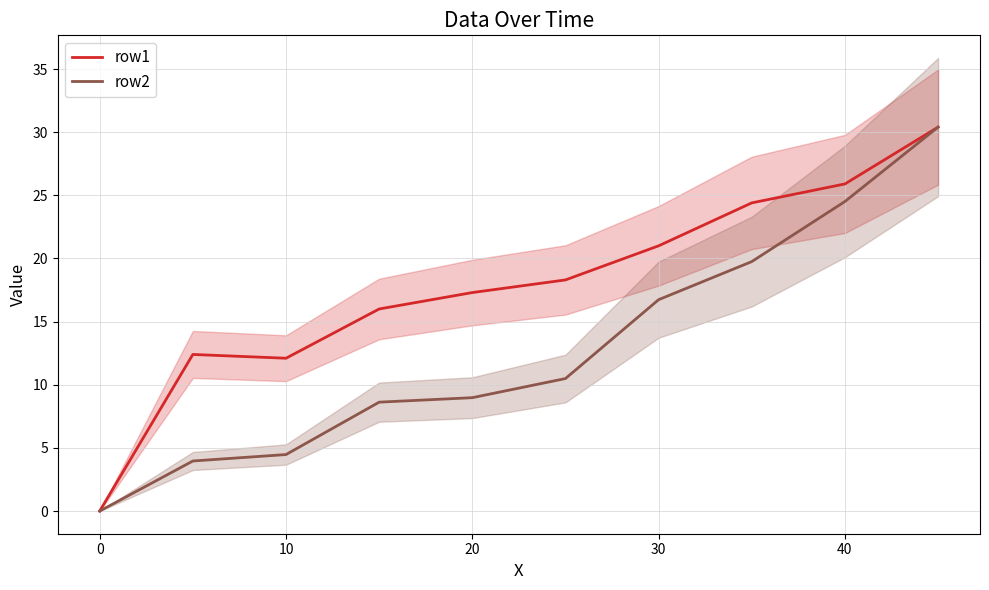

True or false: row2 has a value of 4.5 at 10.

True